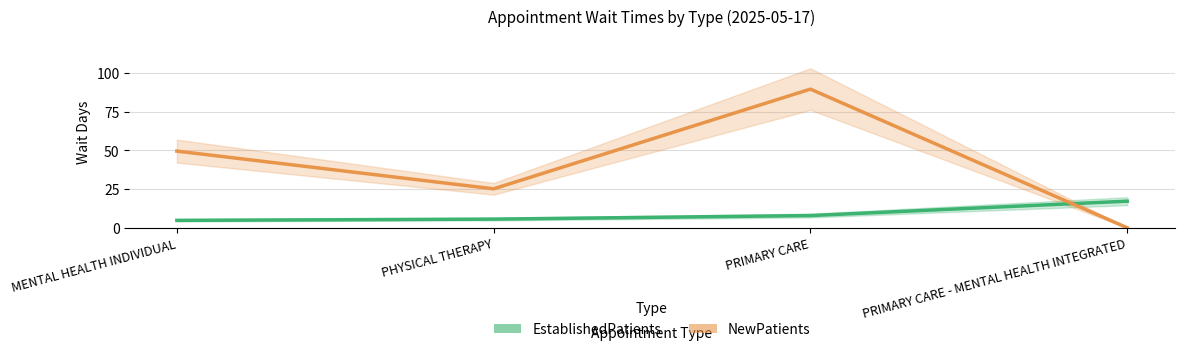

Rank the categories by EstablishedPatients value from lowest to highest.

MENTAL HEALTH INDIVIDUAL, PHYSICAL THERAPY, PRIMARY CARE, PRIMARY CARE - MENTAL HEALTH INTEGRATED